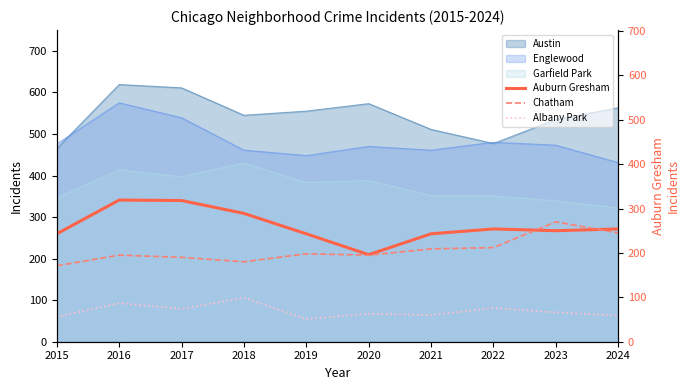

In Auburn Gresham, how many points are higher than both neighbors (excluding endpoints)?

2